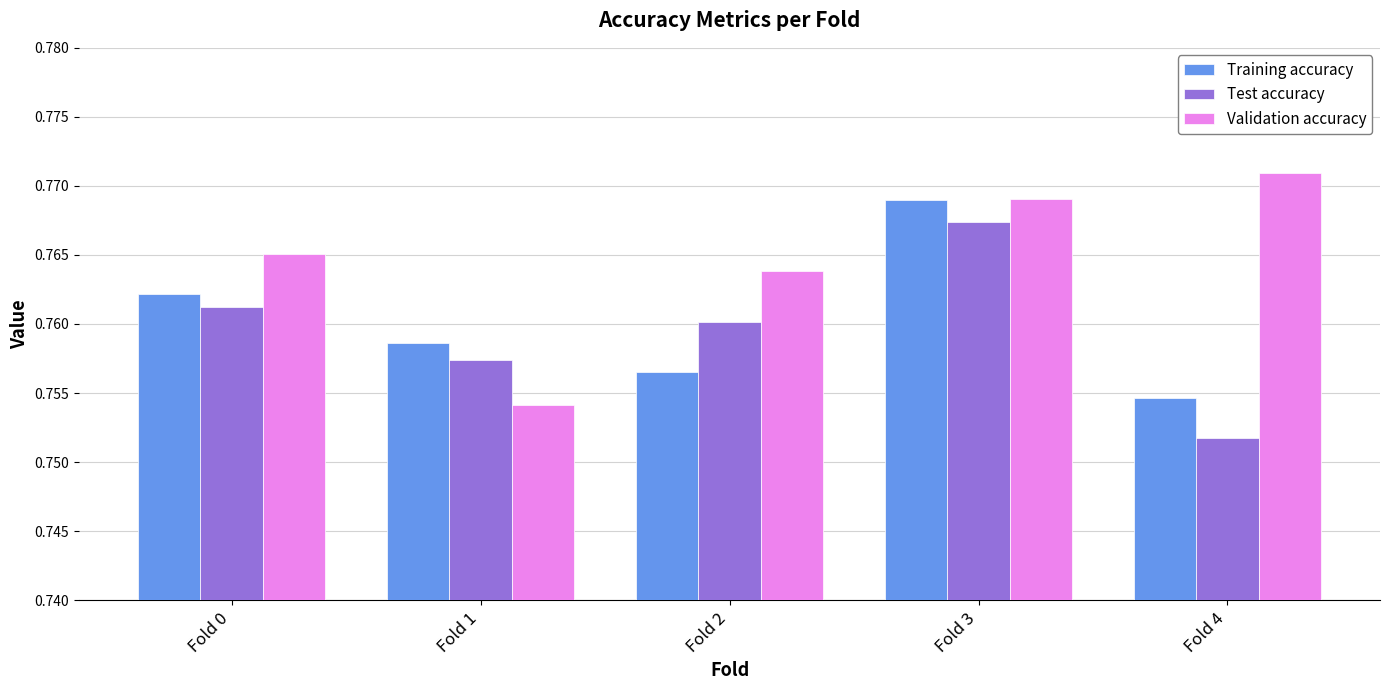

The value of Test accuracy at Fold 2 is 1.2. True or false?

False